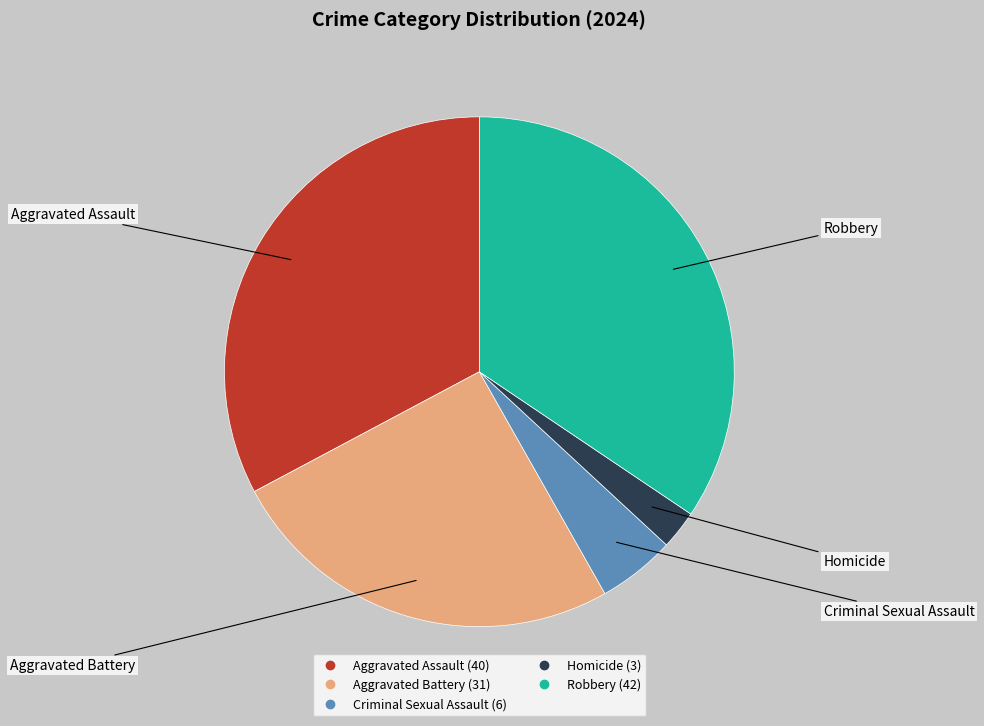

Does Robbery account for over 50% of the chart?

No